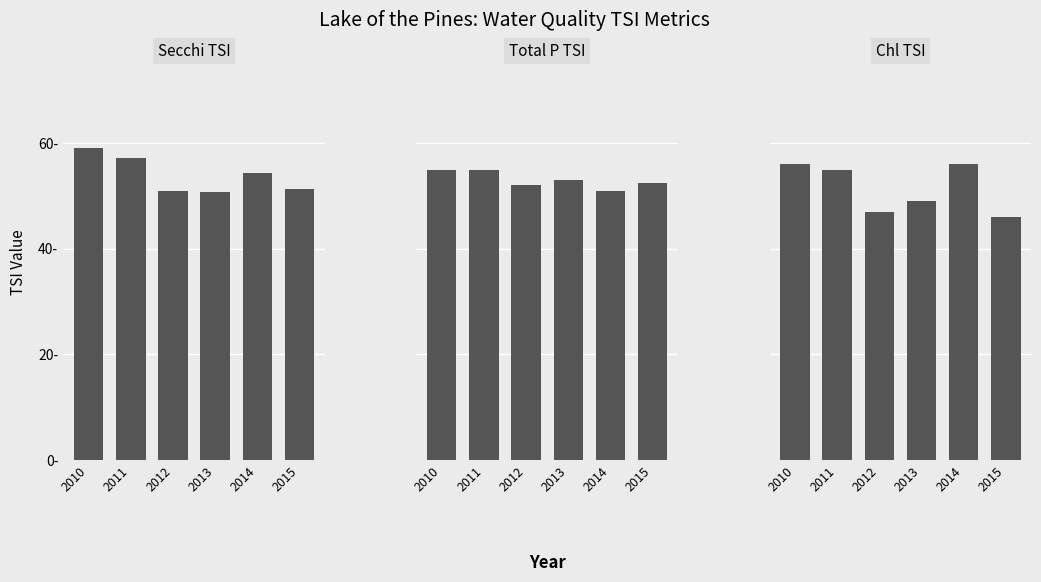

Does the chart contain any negative values?

No